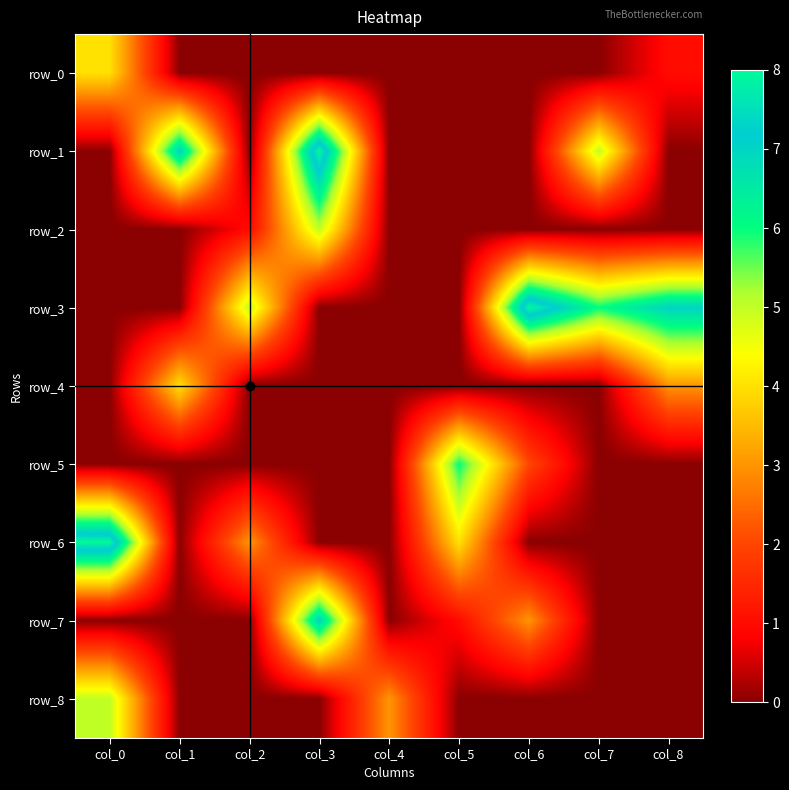

Between col_2 and col_7, which series saw the biggest shift?

row_1